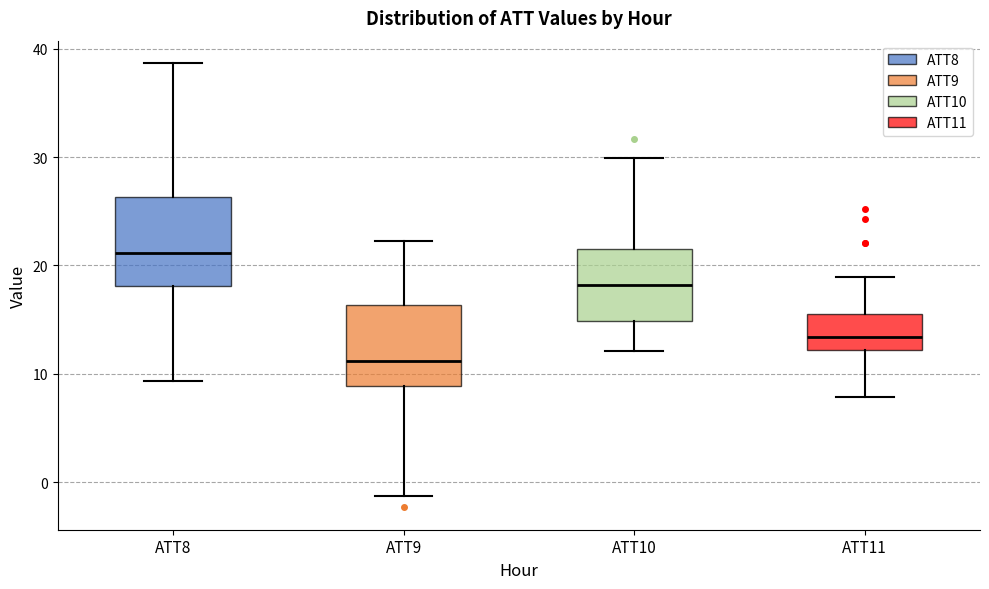

Where is the upper edge of the box for ATT10 on the y-axis? The values are not printed on the chart, so give them approximately, as read against the axis.

22